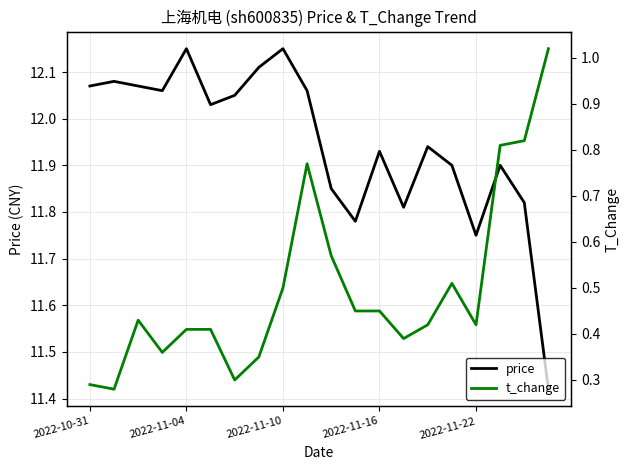

True or false: t_change and price intersect in this chart.

False